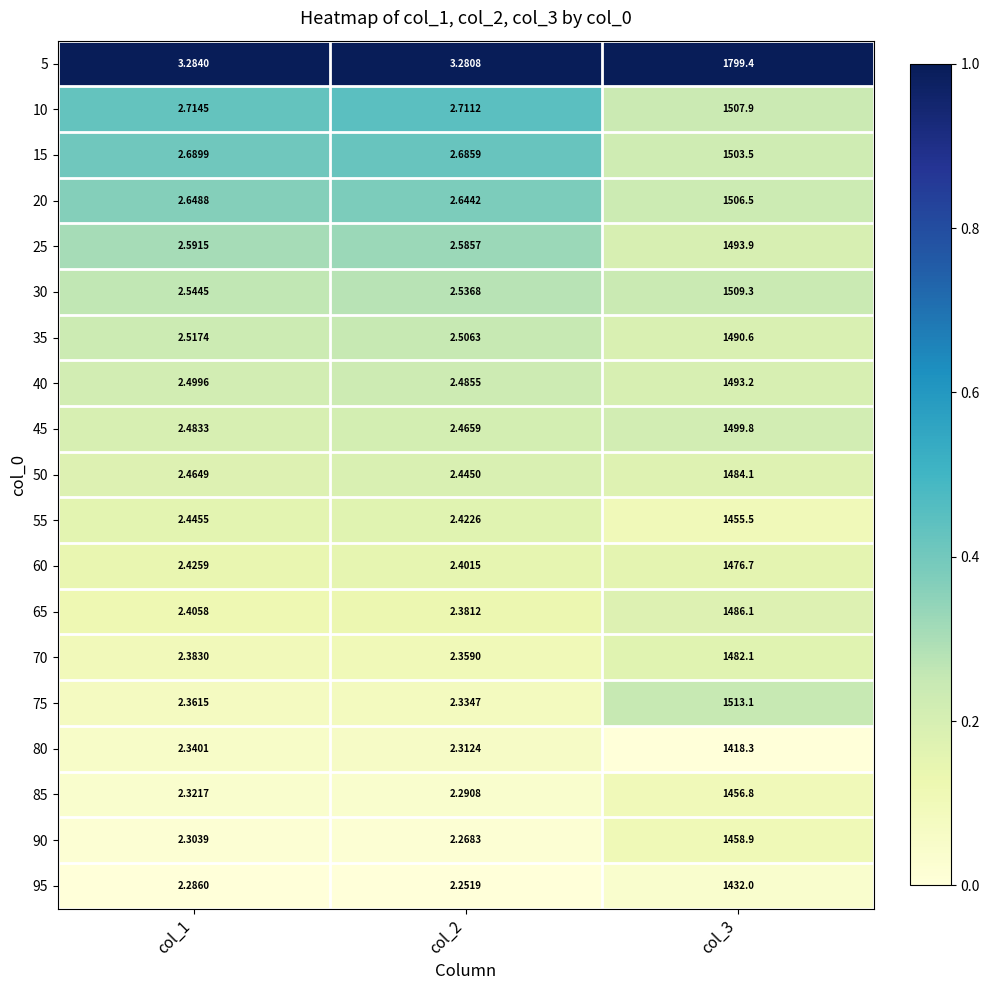

Is the value of 85 at col_3 greater than the value of 95 at col_3?

Yes